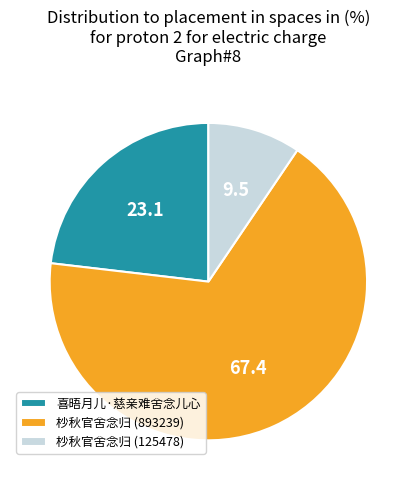

Do 杪秋官舍念归 (125478) and 喜晤月儿·慈亲难舍念儿心 together represent more than half of the pie?

No